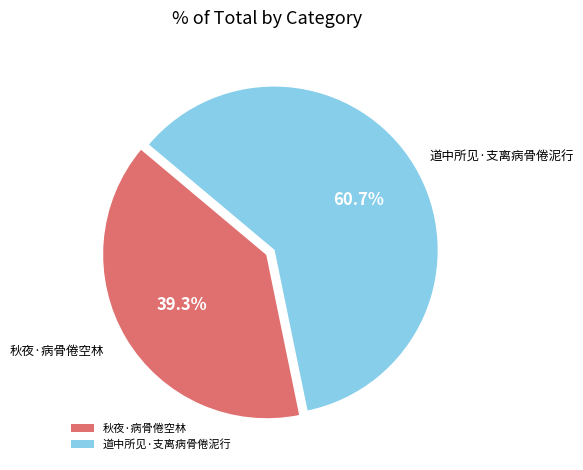

Is the sum of 秋夜·病骨倦空林 and 道中所见·支离病骨倦泥行 greater than half?

Yes